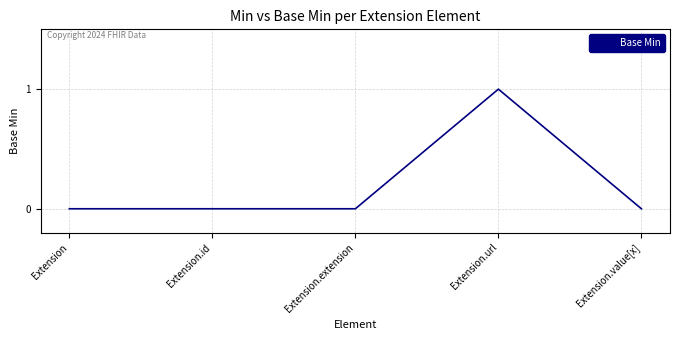

What is the difference between the maximum and second lowest values?

1